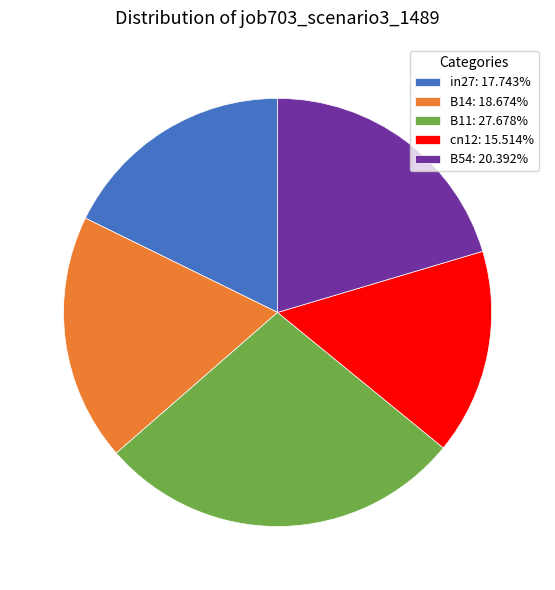

What is the smallest slice in the pie chart?

cn12